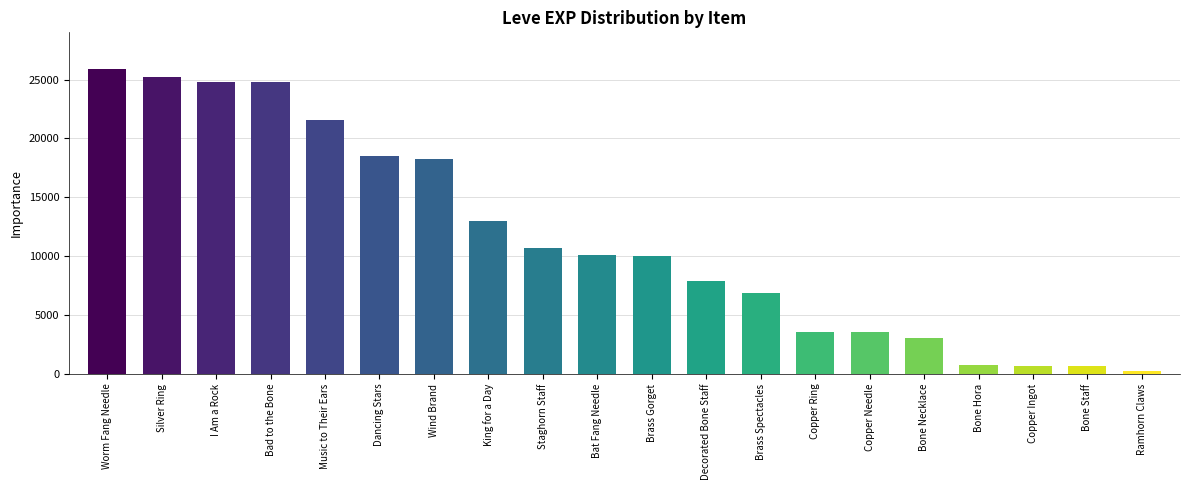

The value at Staghorn Staff is 10710. True or false?

True